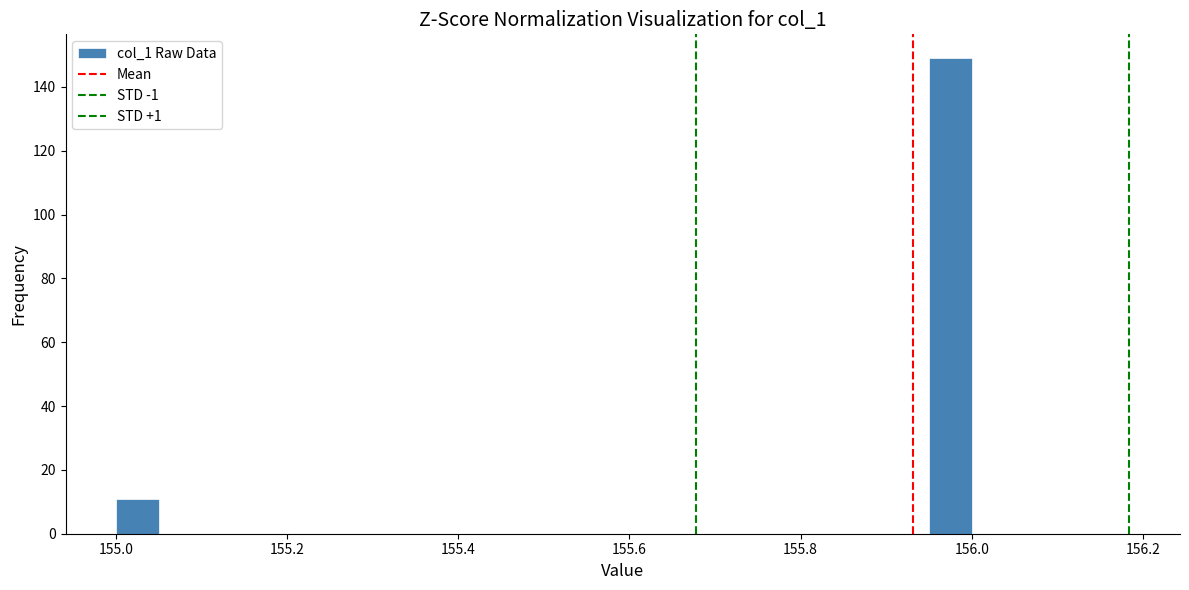

Around what value on the x-axis is the tallest bar? Give the approximate position of its centre, as read against the axis.

155.98